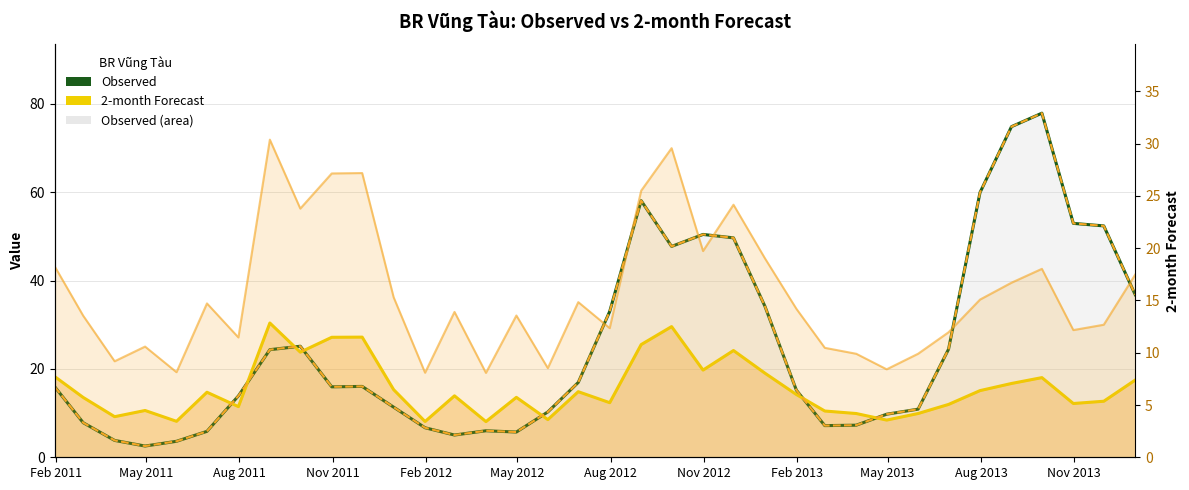

True or false: the data shows 3.2 at 24.

False